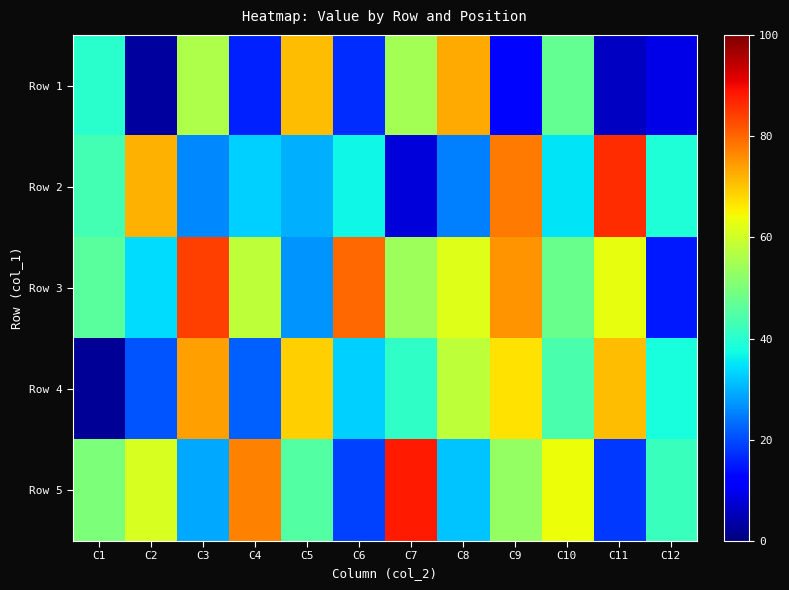

Which has a higher value, C10 or C6?

C10